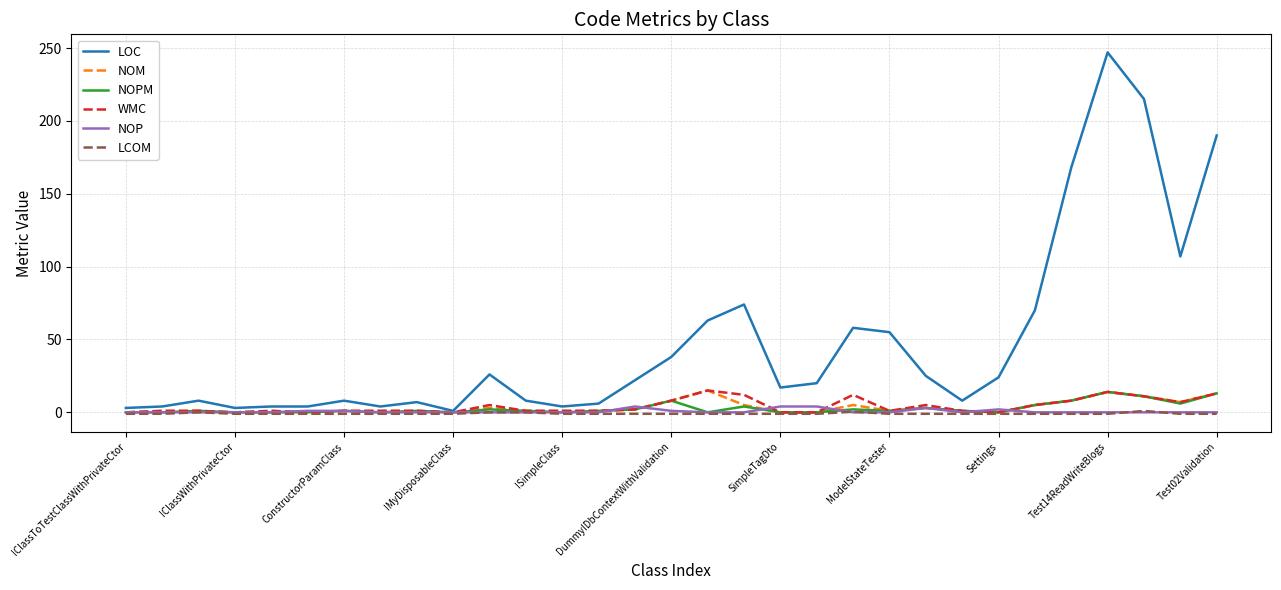

Which series has the largest total across all categories?

LOC